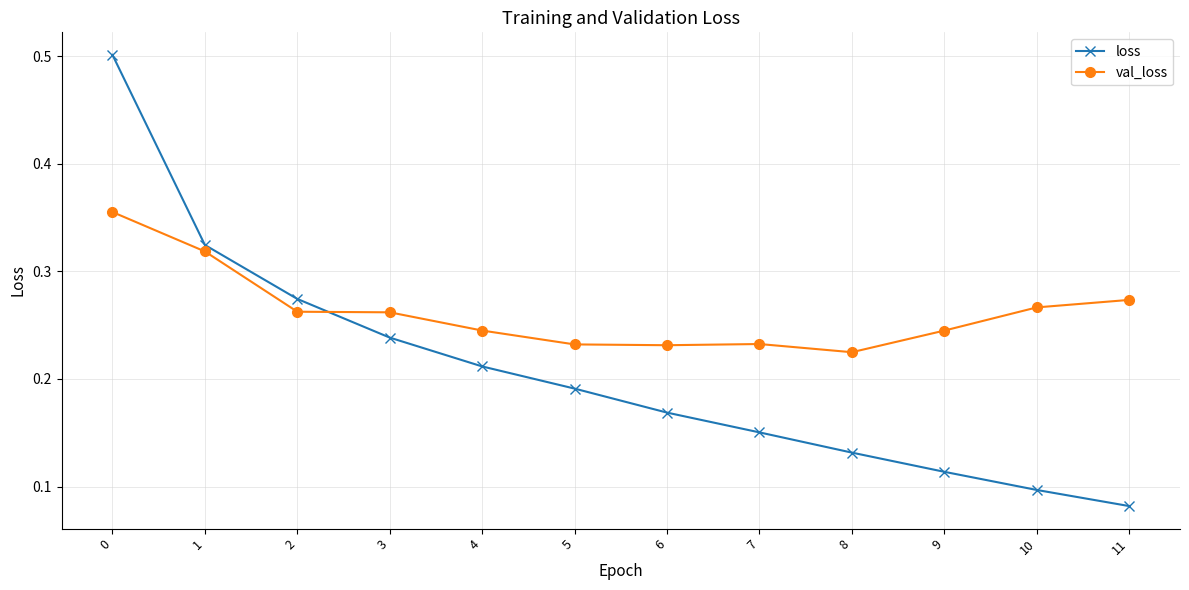

Count the val_loss values in the range 0 to 1.

12